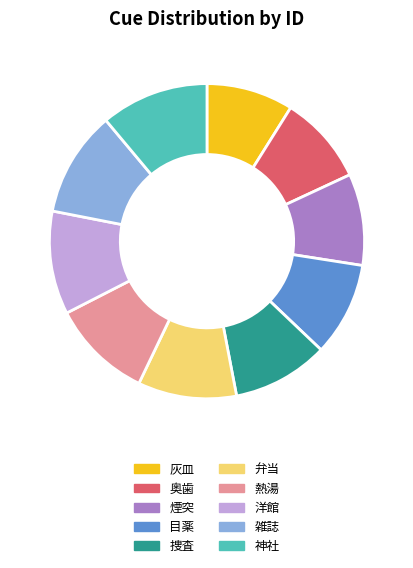

Does 弁当 represent more than half of the total?

No